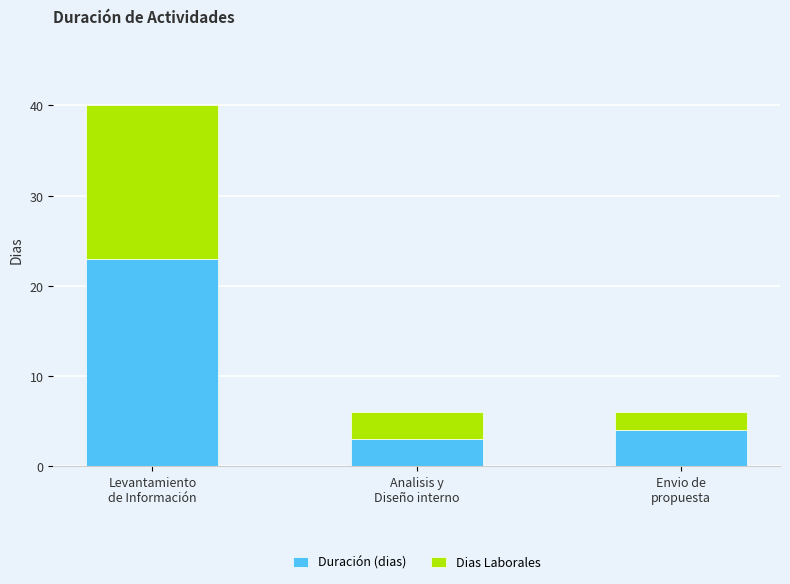

What is the minimum value for Duración (dias)?

3